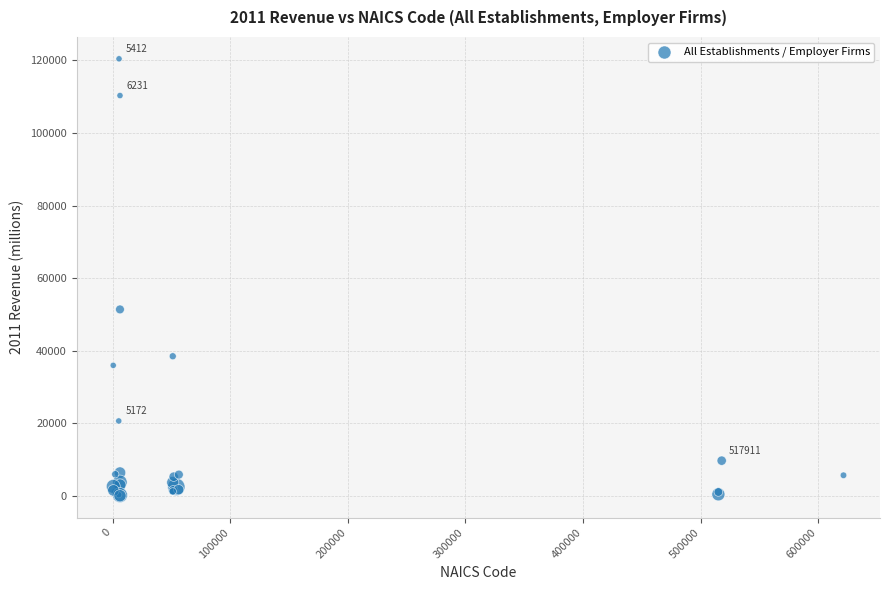

What Y value in the scatter plot is closest to 60227?

51366